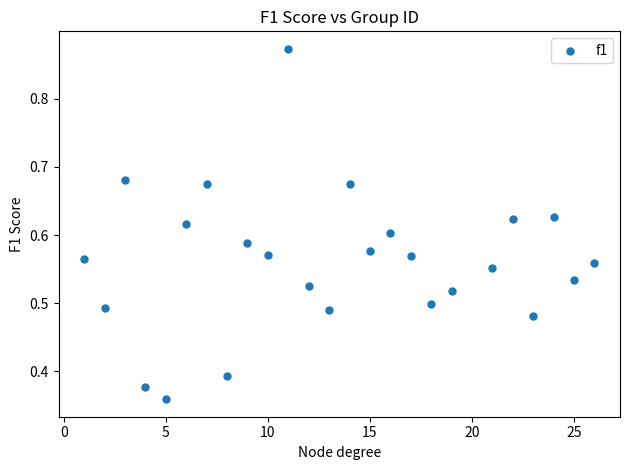

What is the range of X values (max minus min)?

25.0